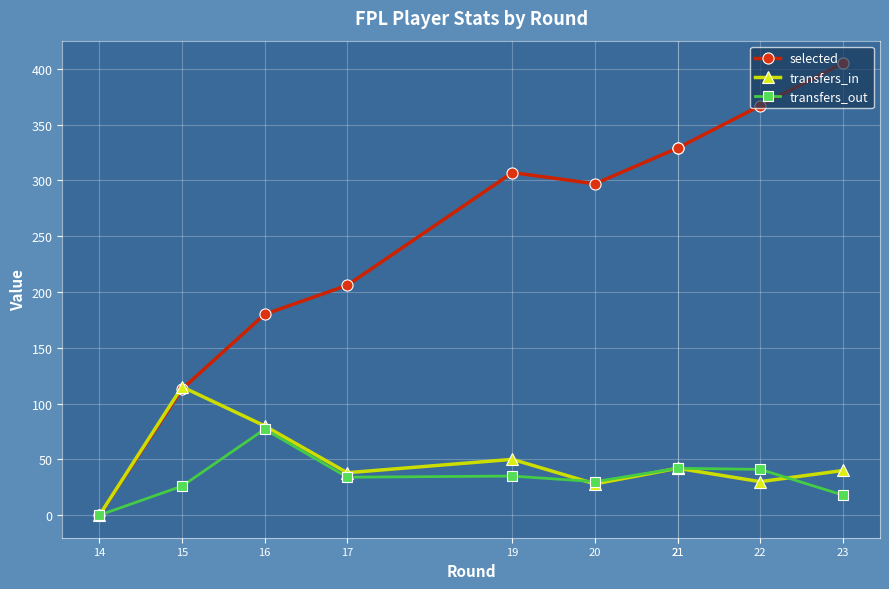

True or false: transfers_in and selected intersect in this chart.

True